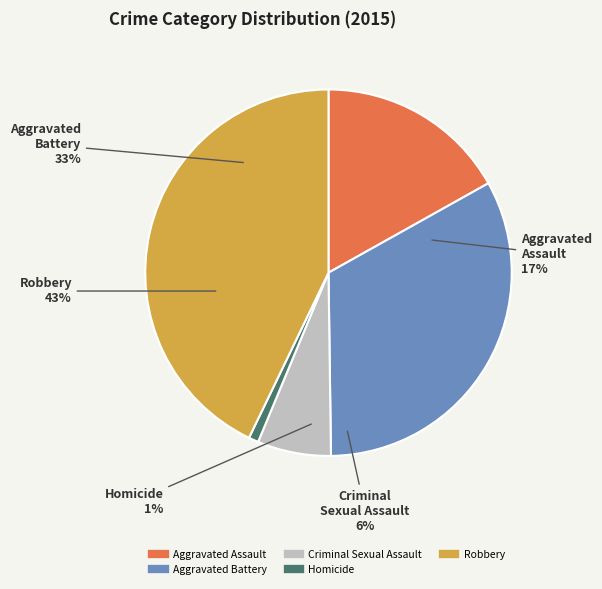

To the nearest percent, what percentage of the pie is Robbery?

43%